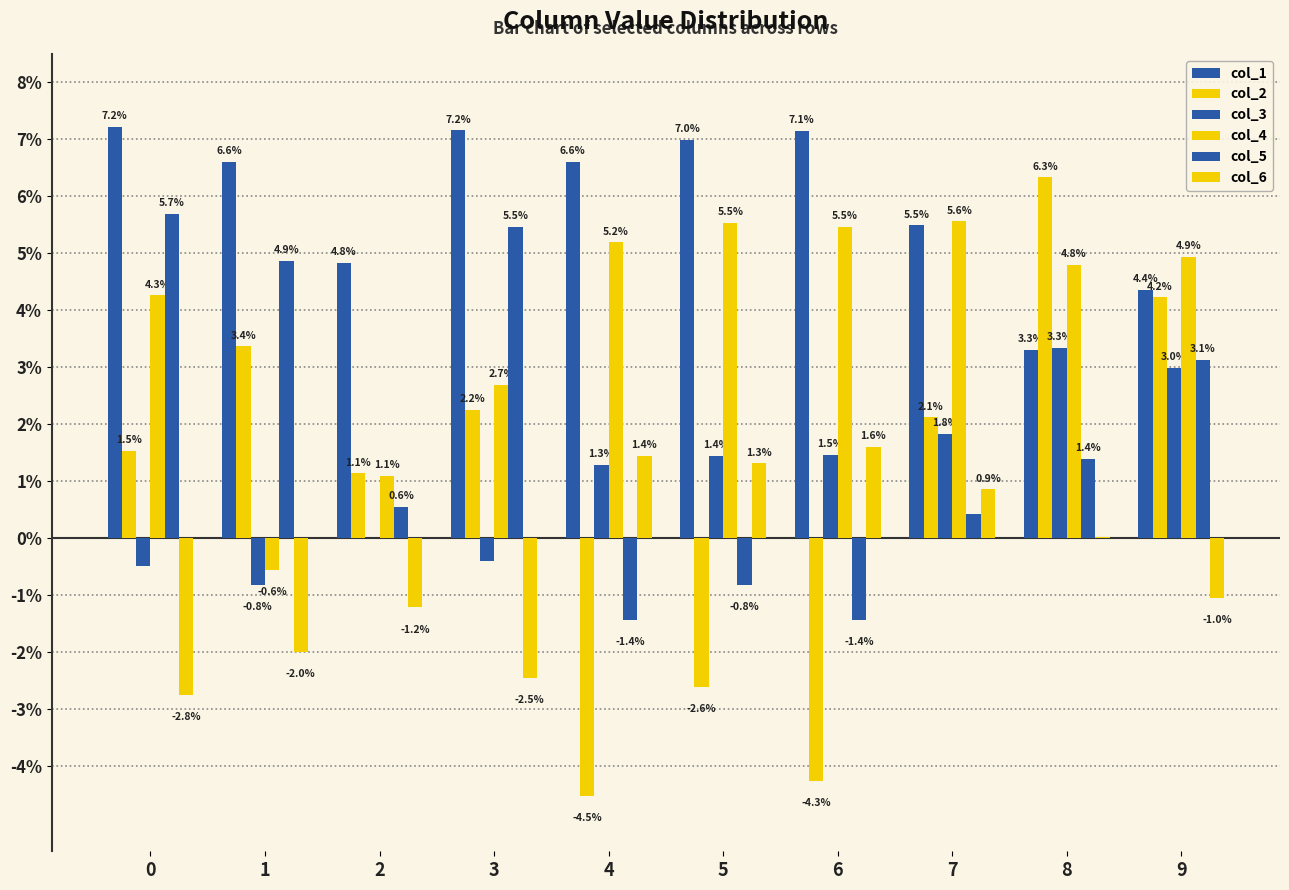

Which series has the largest range (max minus min)?

col_2